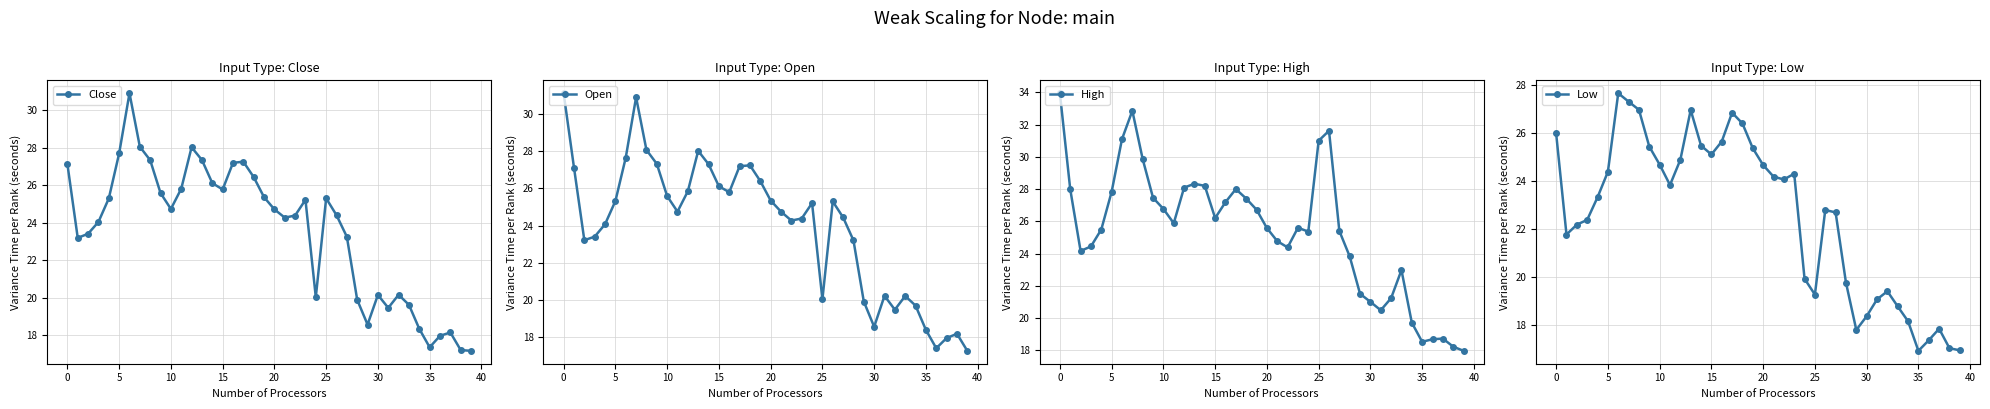

How many interior local peaks does the Open series have?

8